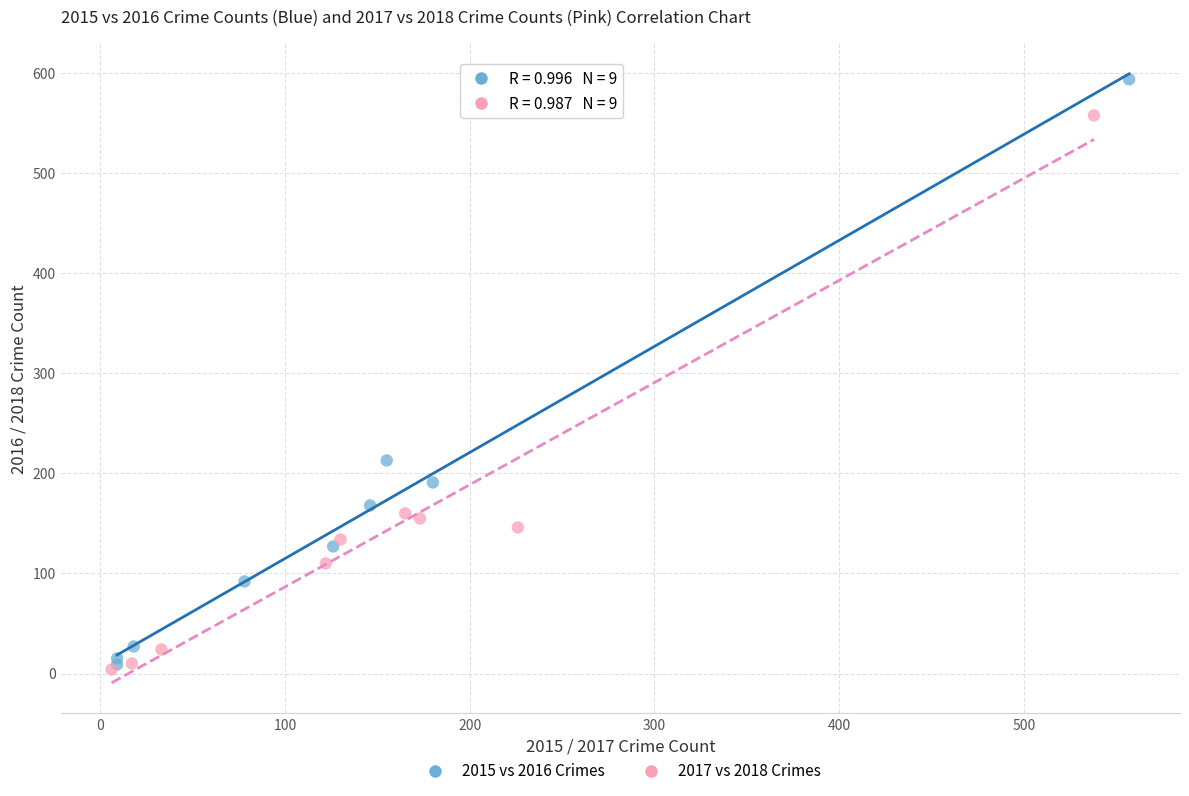

Which series has the largest Y range (max minus min)?

2015 vs 2016 Crimes